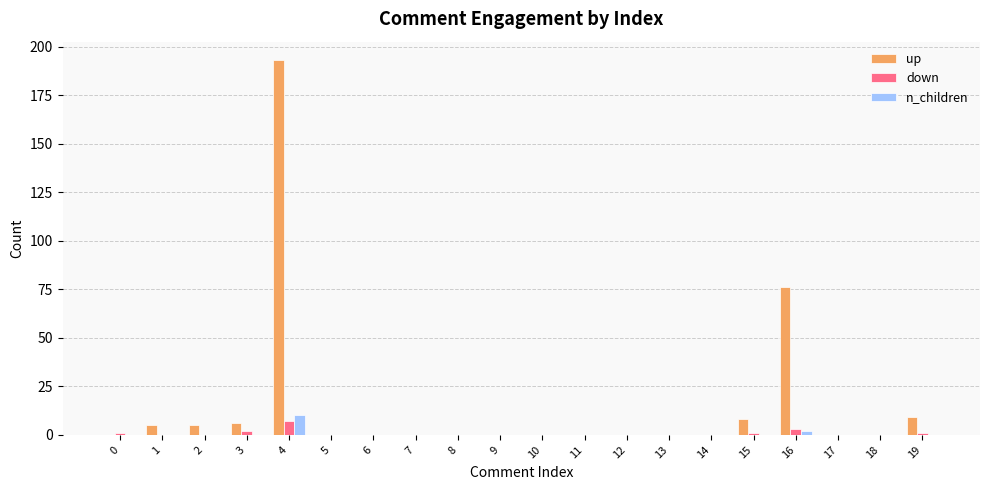

Reading right to left, extract all data points from this chart.

up: 19=9	18=0	17=0	16=76	15=8	14=0	13=0	12=0	11=0	10=0	9=0	8=0	7=0	6=0	5=0	4=193	3=6	2=5	1=5	0=0
down: 19=1	18=0	17=0	16=3	15=1	14=0	13=0	12=0	11=0	10=0	9=0	8=0	7=0	6=0	5=0	4=7	3=2	2=0	1=0	0=1
n_children: 19=0	18=0	17=0	16=2	15=0	14=0	13=0	12=0	11=0	10=0	9=0	8=0	7=0	6=0	5=0	4=10	3=0	2=0	1=0	0=0